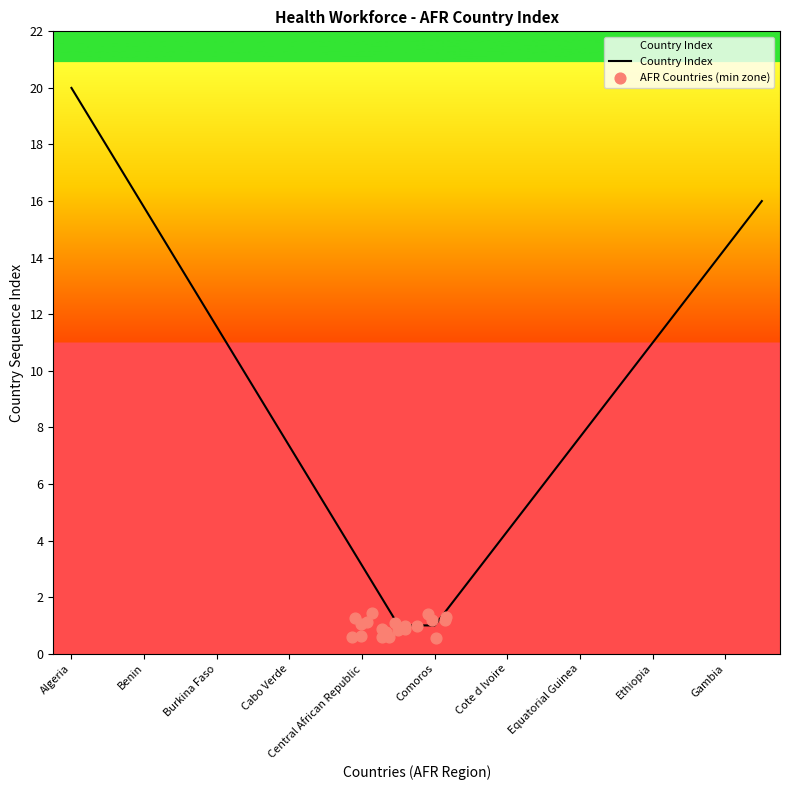

Which series reaches the maximum Y coordinate?

Country Index